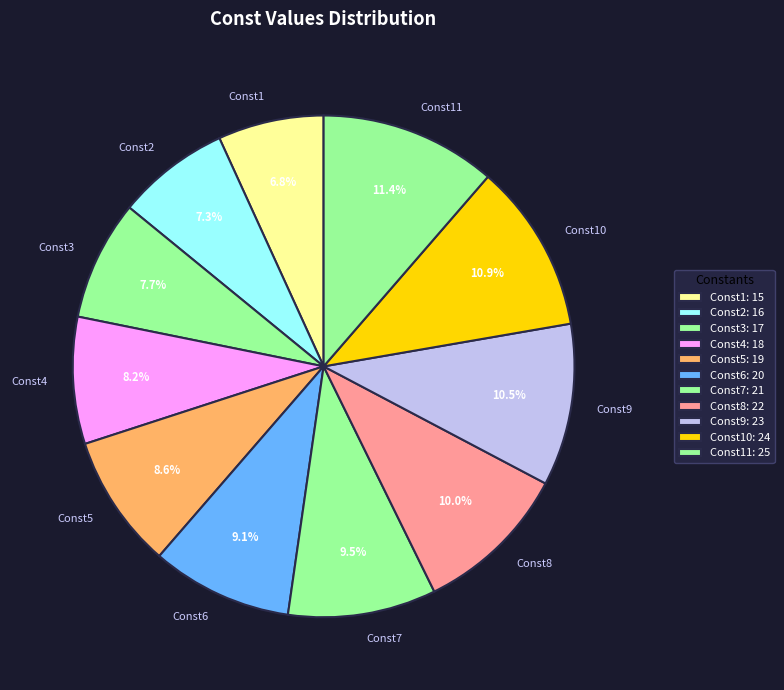

Does any single category account for the majority?

No